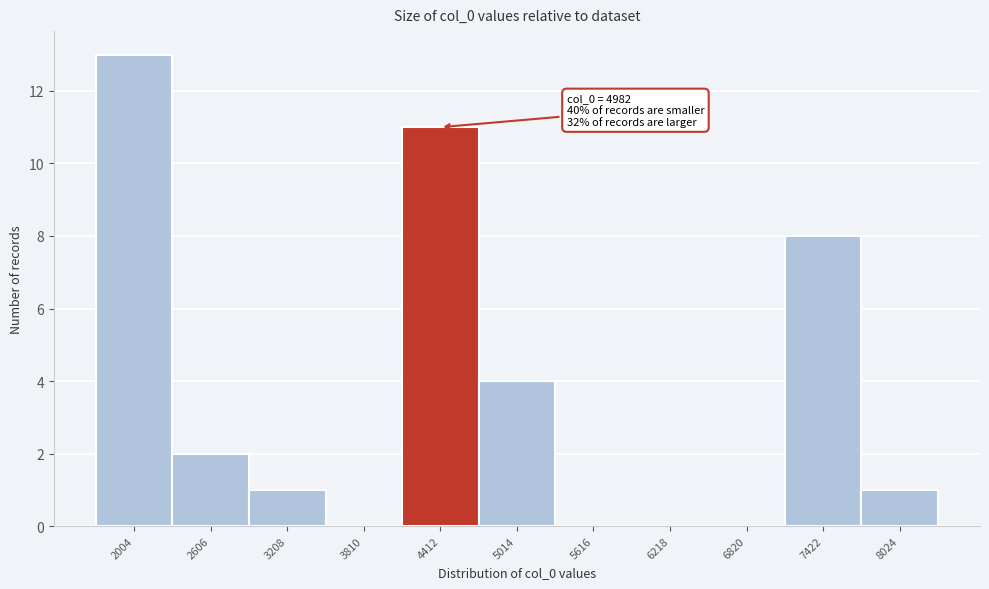

Which label corresponds to the largest value in the chart?

2004